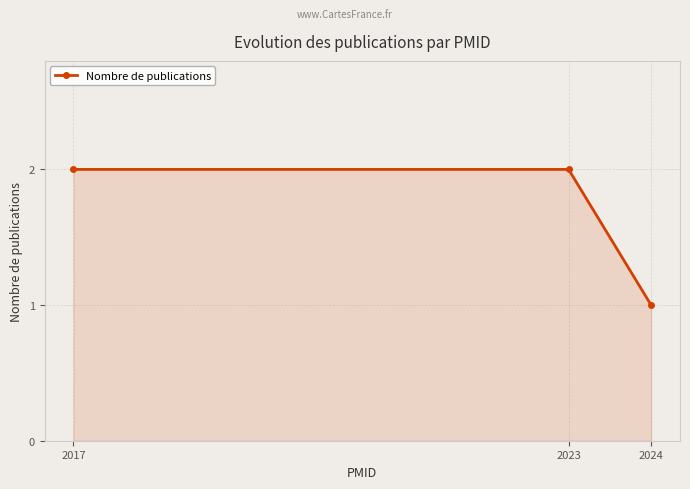

What is the average value?

2